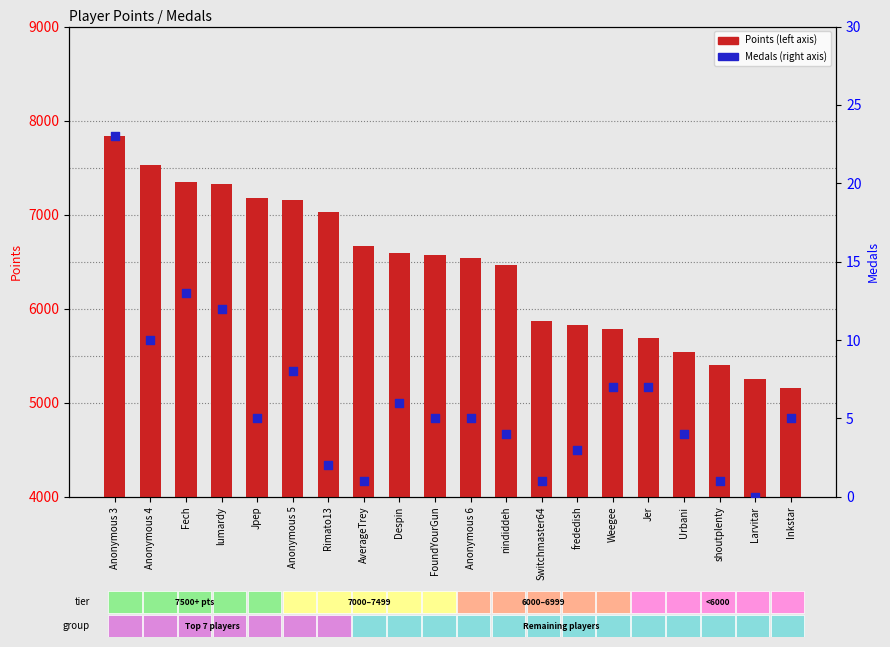

Which series has the largest total across all categories?

Points